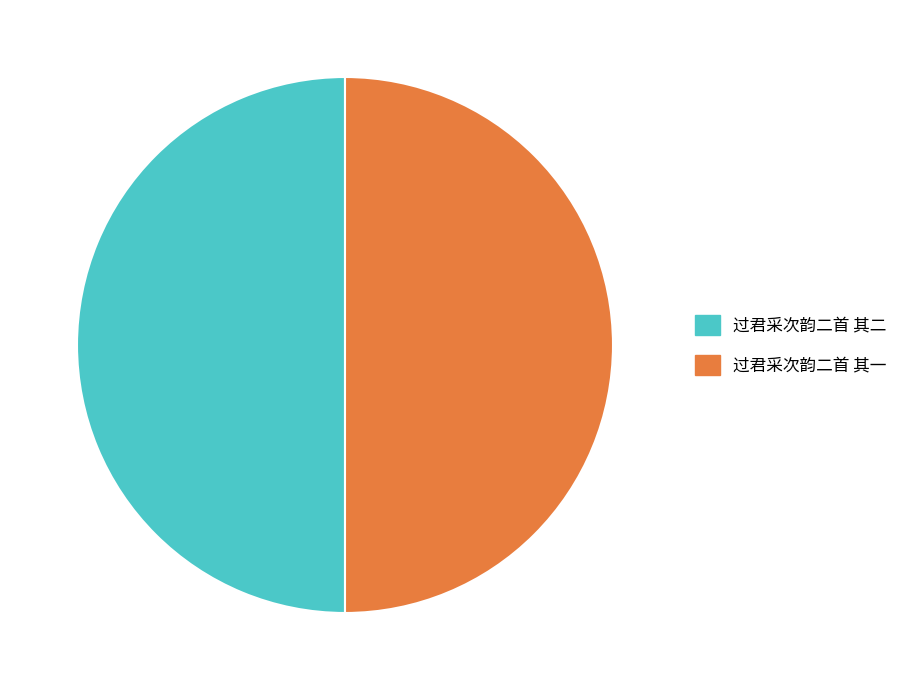

Count the number of slices in the pie.

2